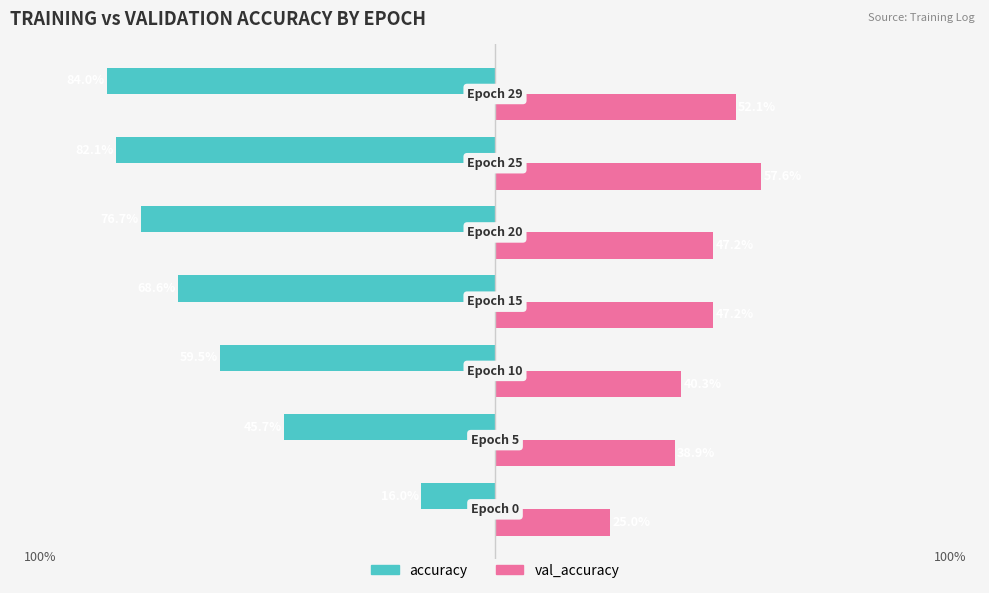

What are all the series names shown in the legend?

accuracy, val_accuracy